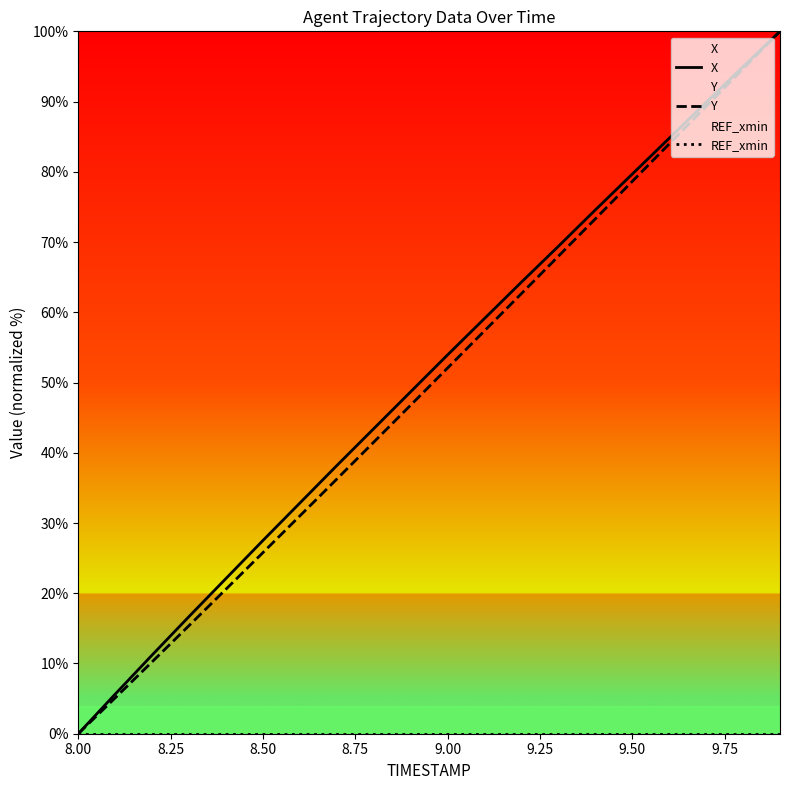

How many values in X are above zero?

19